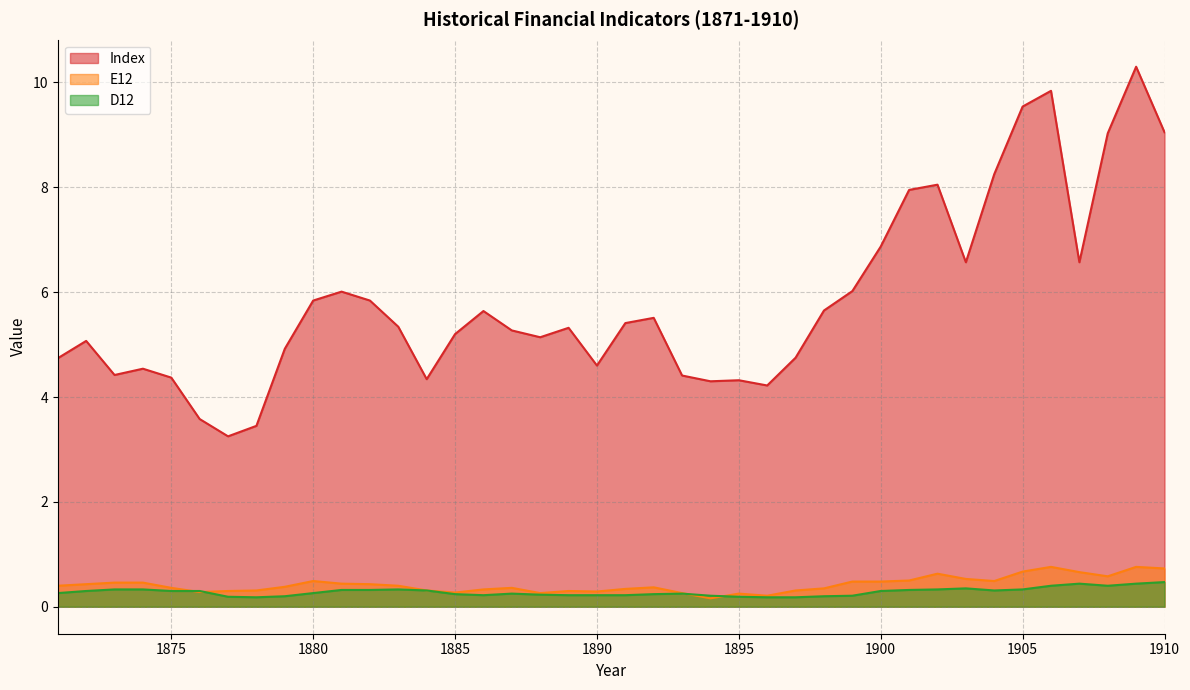

Does the chart have visible grid lines?

Yes